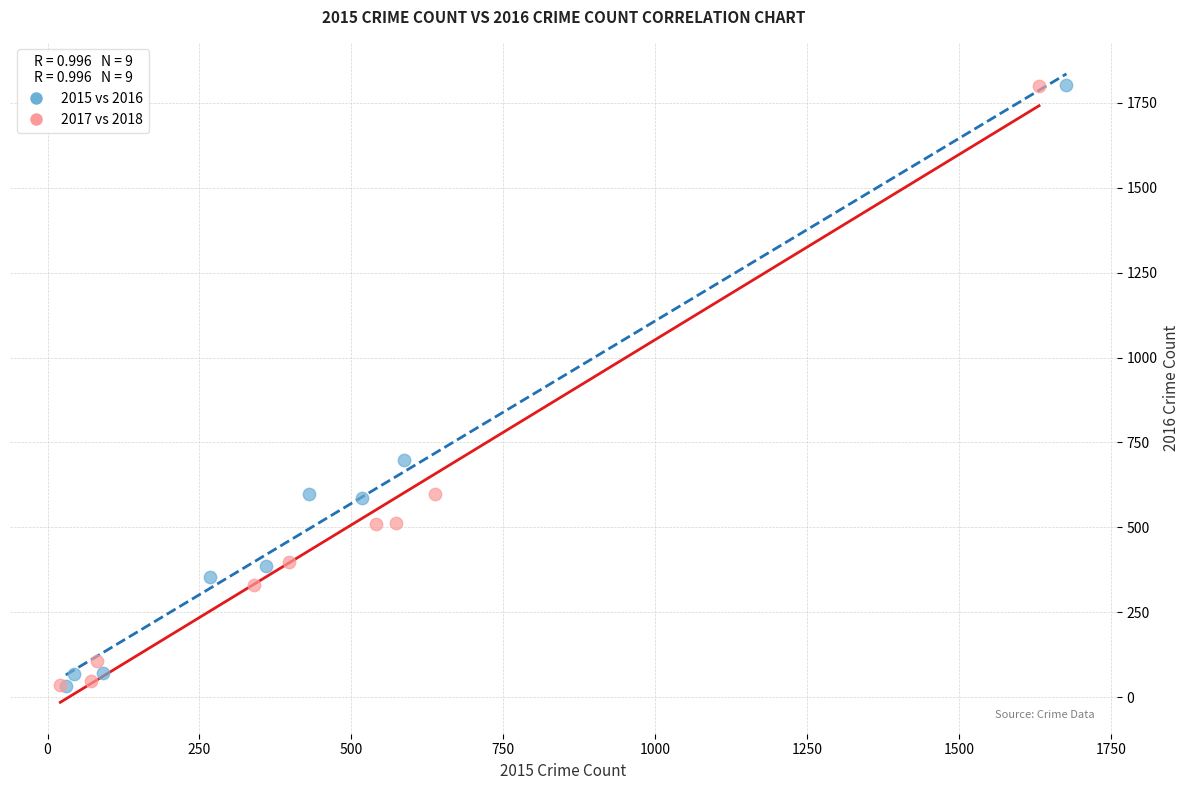

Which series has the widest spread of Y values?

2015 vs 2016